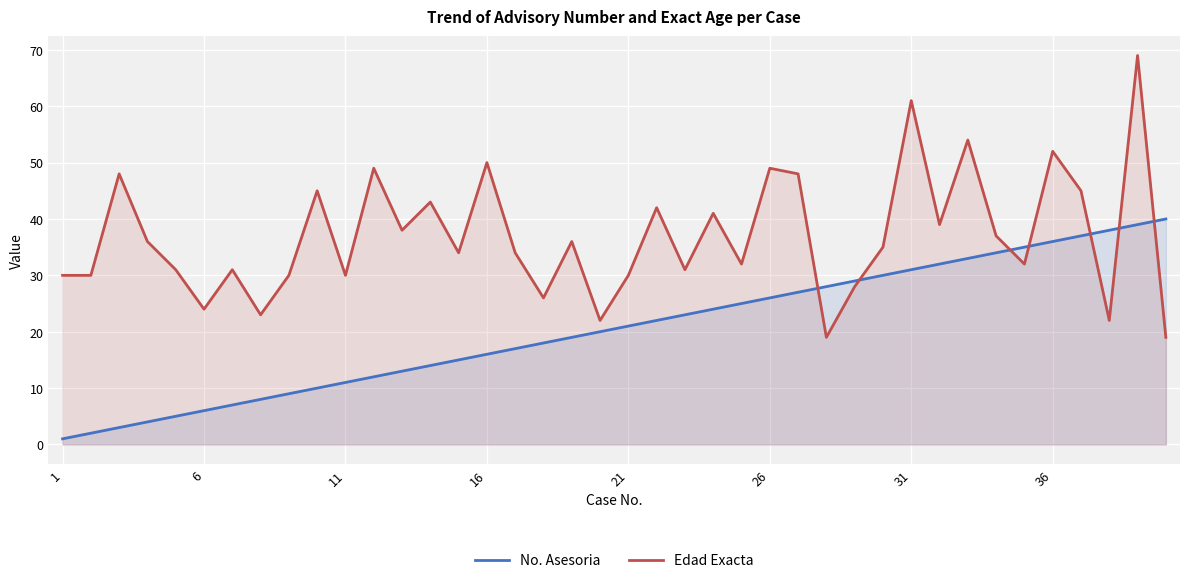

Rank the series by their average value, from highest to lowest.

Edad Exacta, No. Asesoria